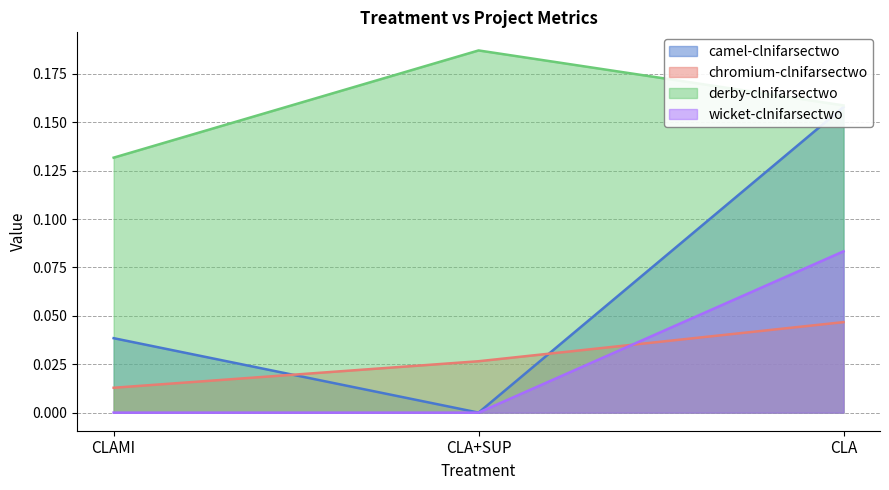

What is the label of the 3rd point from the right?

CLAMI